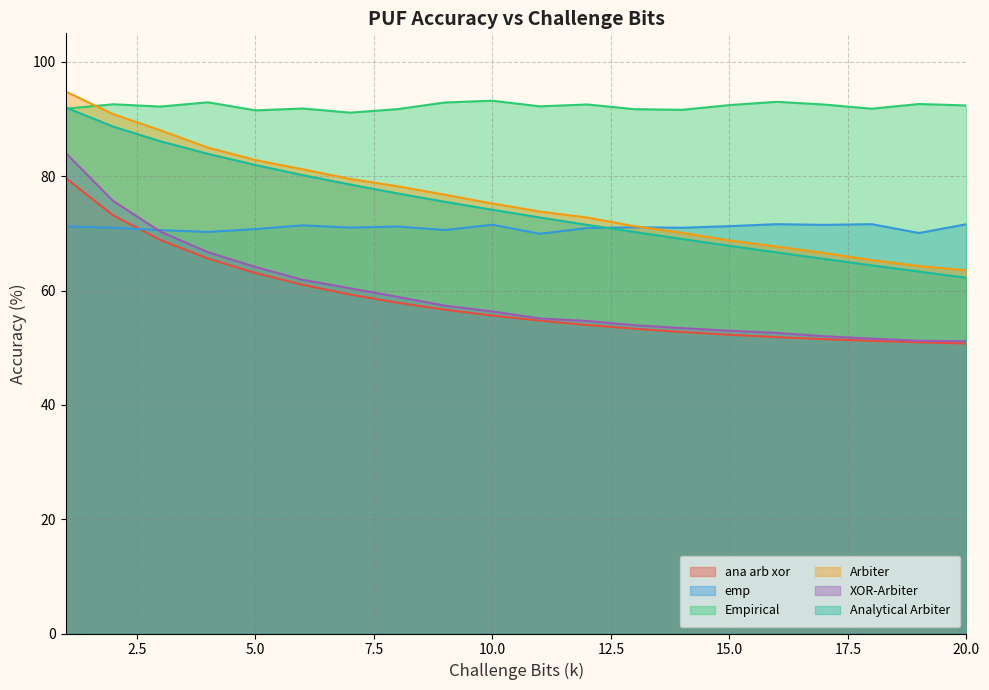

What is the minimum value shown in the chart?

50.7